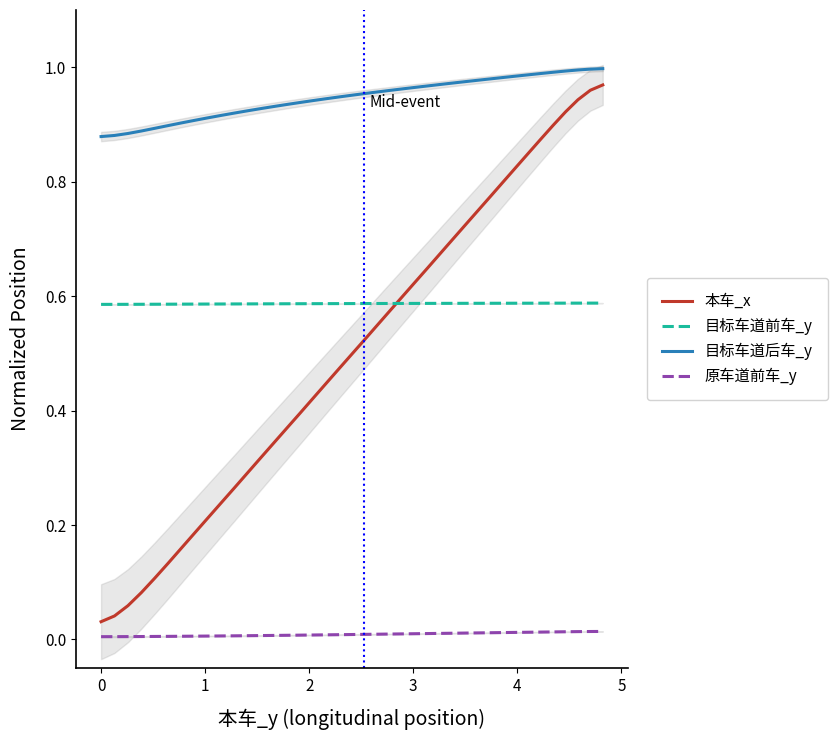

What is the average value of the 本车_x series?

0.5